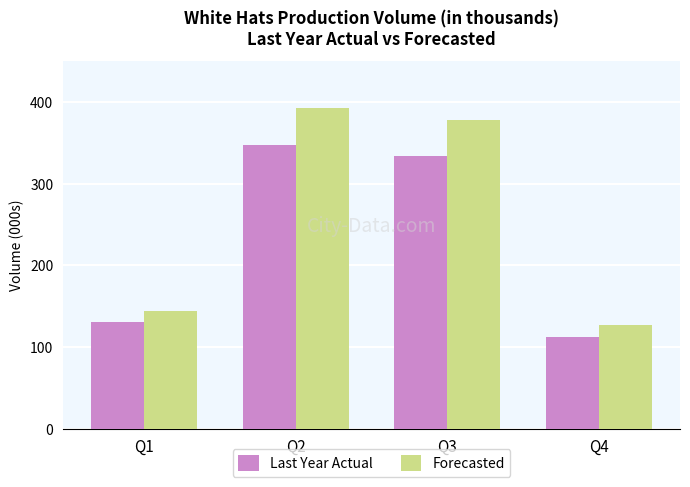

Which label corresponds to the smallest value in the chart?

Q4